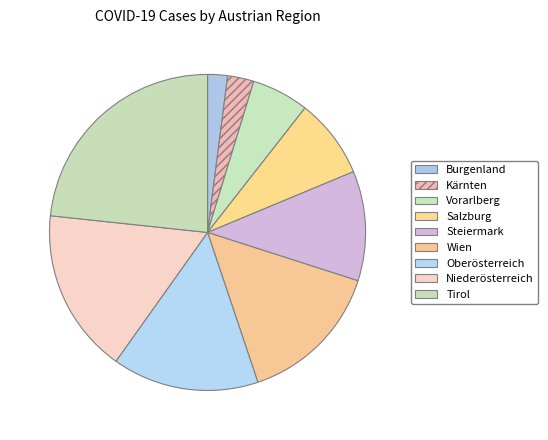

How many slices are in this pie chart?

9